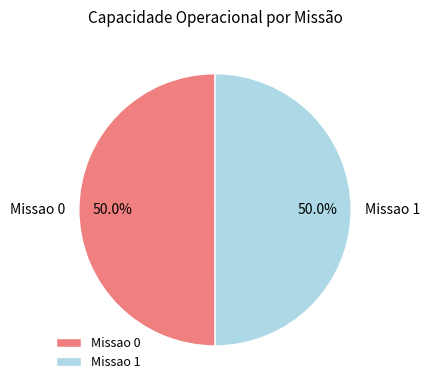

Approximately how many times larger is the value at Missao 1 compared to Missao 0?

1.0